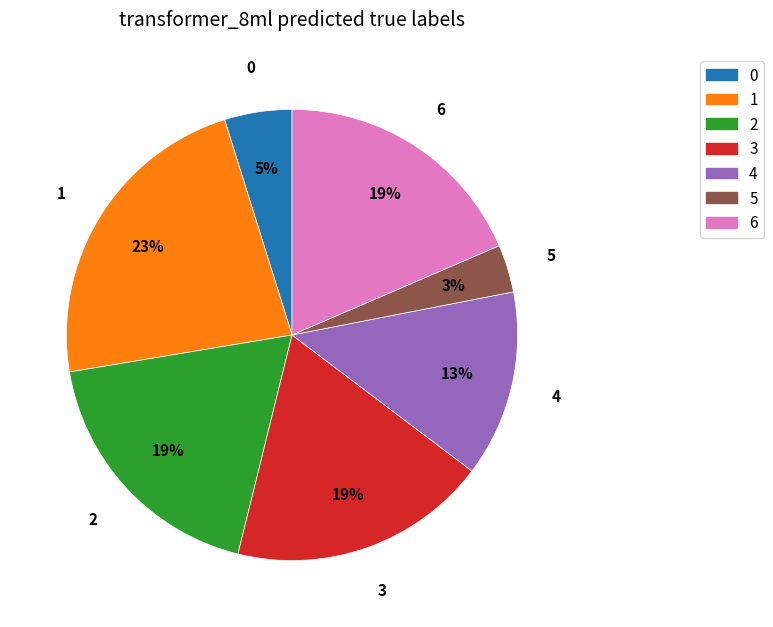

Count the number of slices in the pie.

7